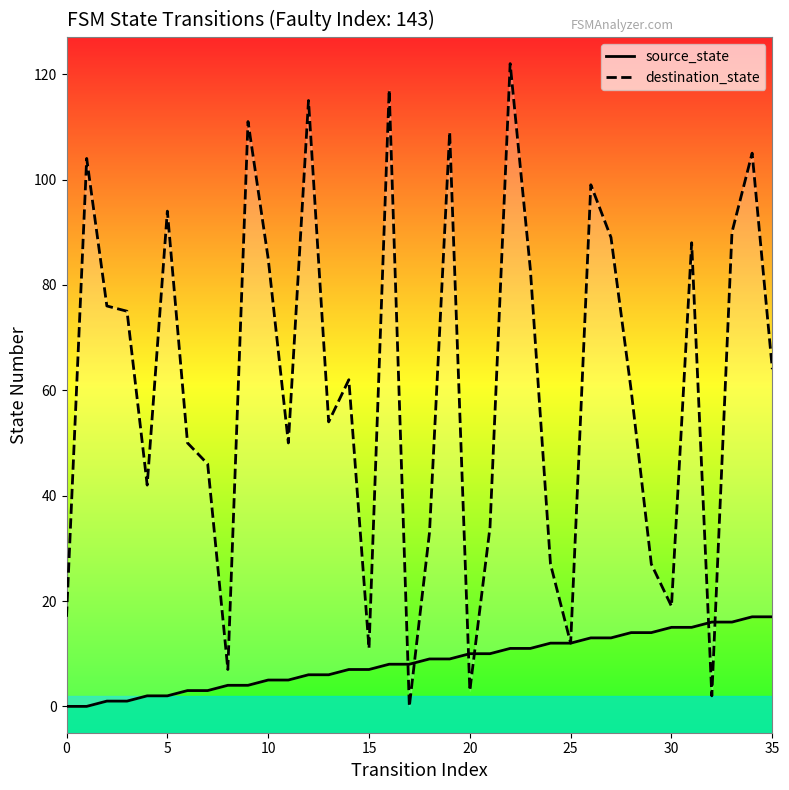

Which series has the largest range (max minus min)?

destination_state